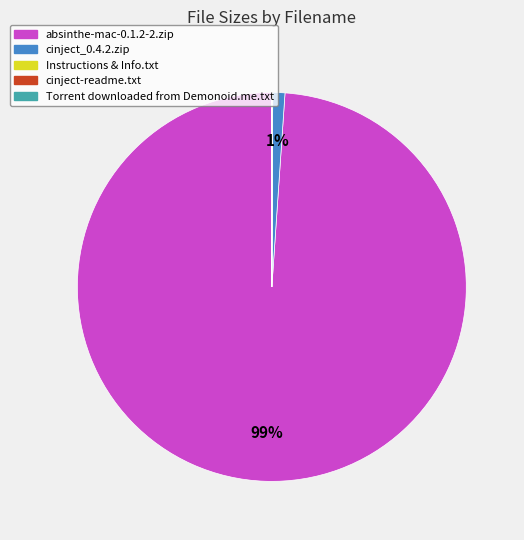

Which slice is the largest?

absinthe-mac-0.1.2-2.zip